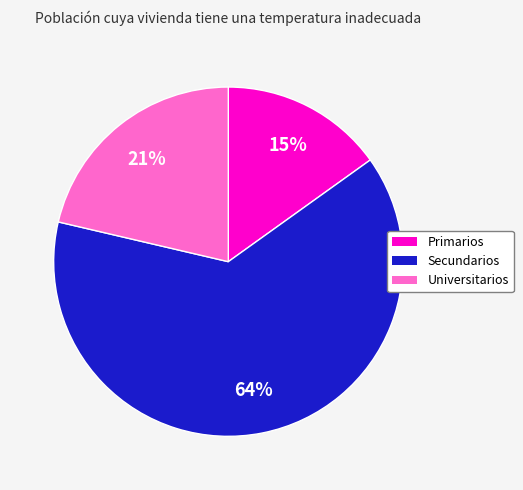

Combined, do Primarios and Universitarios account for over 50%?

No